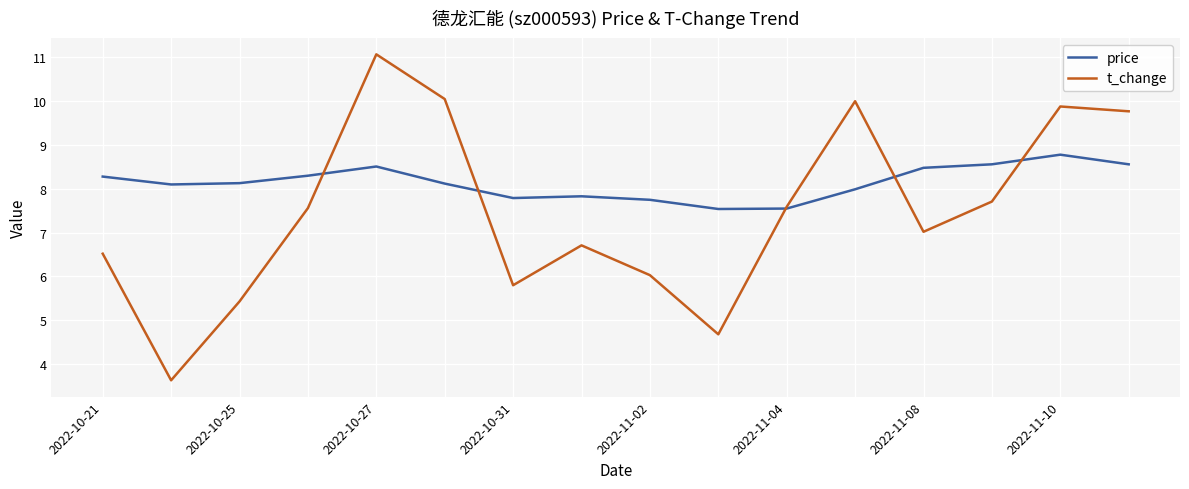

List the series in order of their overall mean, lowest first.

t_change, price